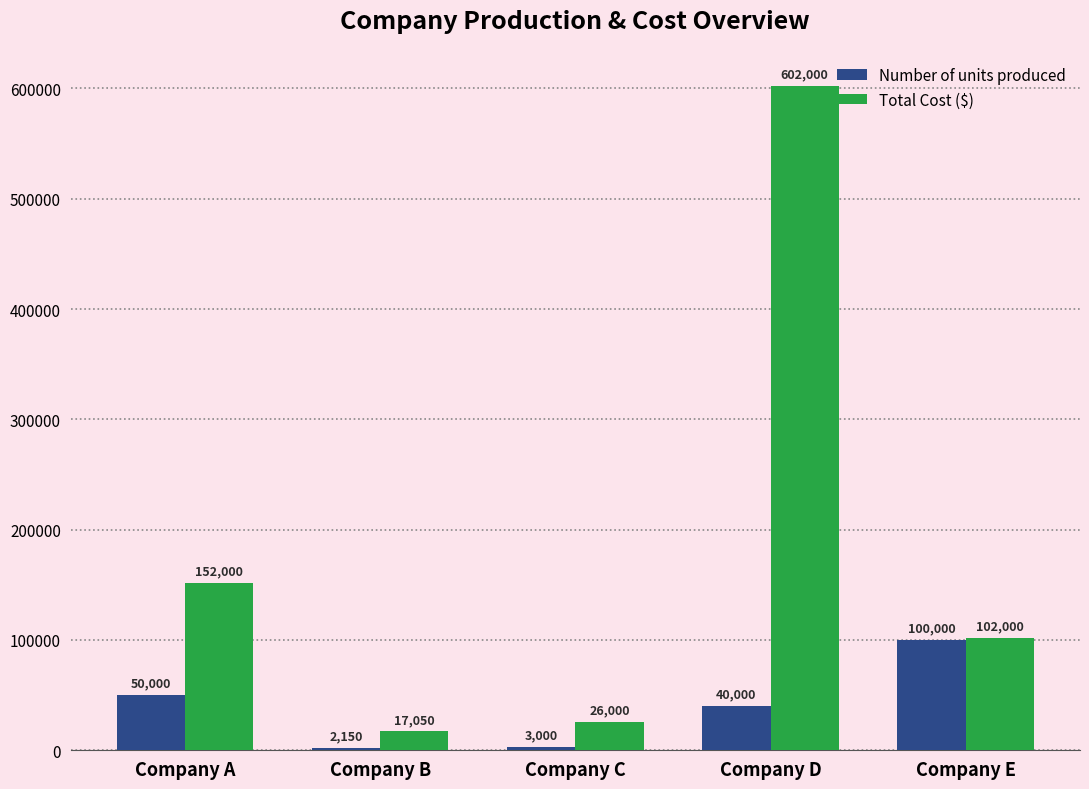

What is the maximum value shown in the chart?

602000